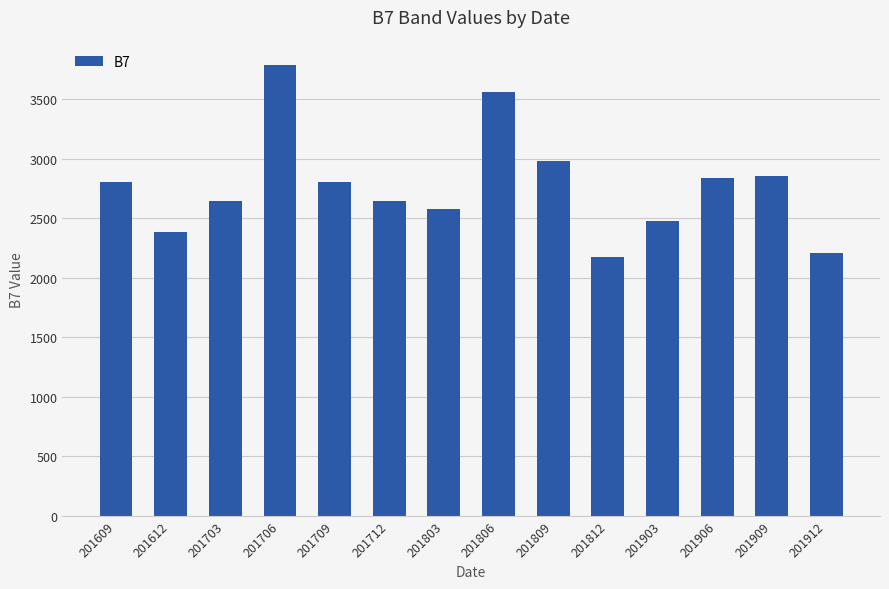

What is the ratio of the value at 201806 to the value at 201612?

1.5